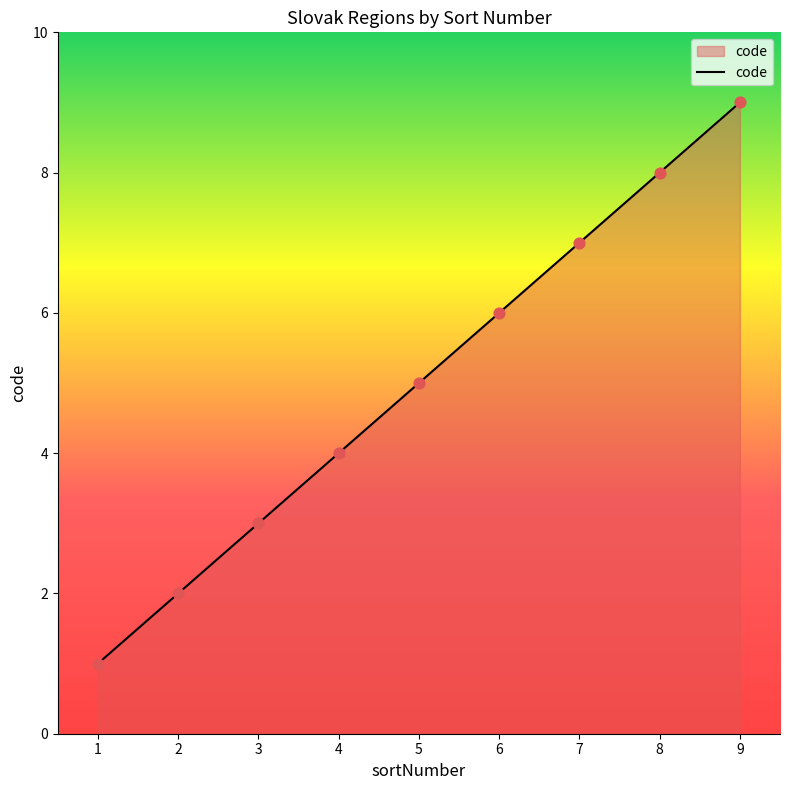

What is the change in value from 1 to 7?

+6